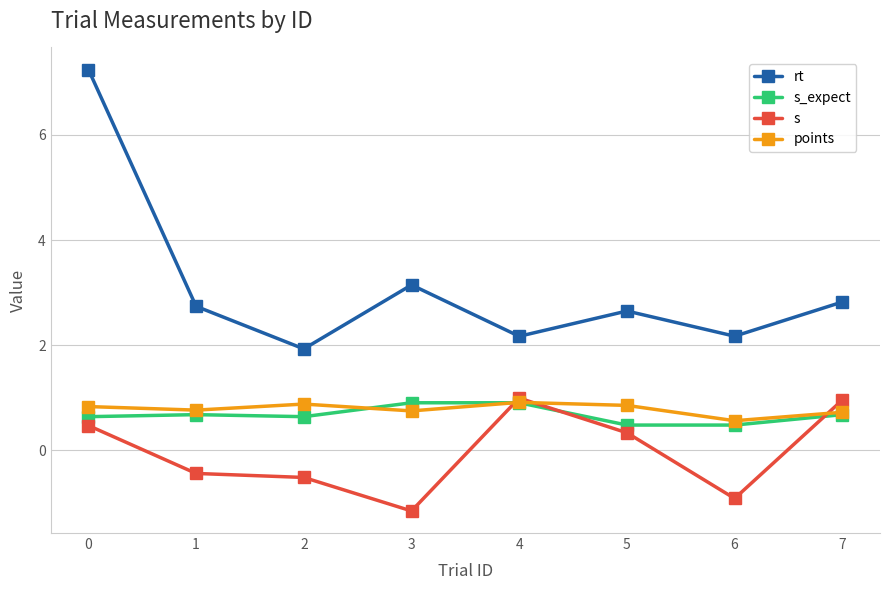

True or false: rt and s intersect in this chart.

False